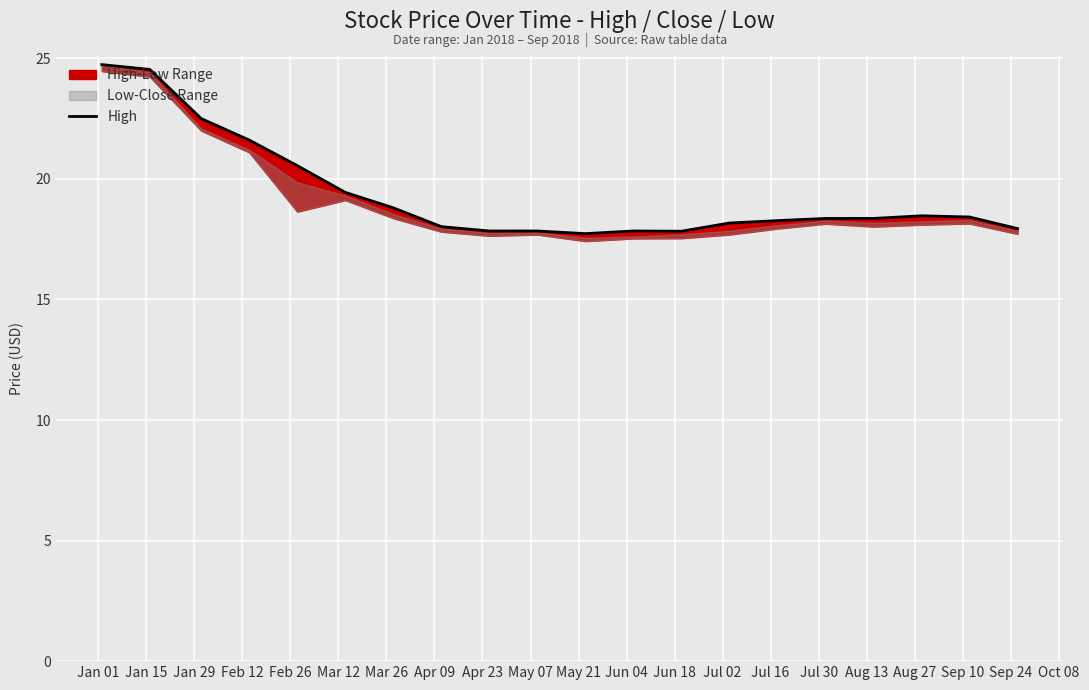

What is the difference between the maximum and second lowest values?

6.9